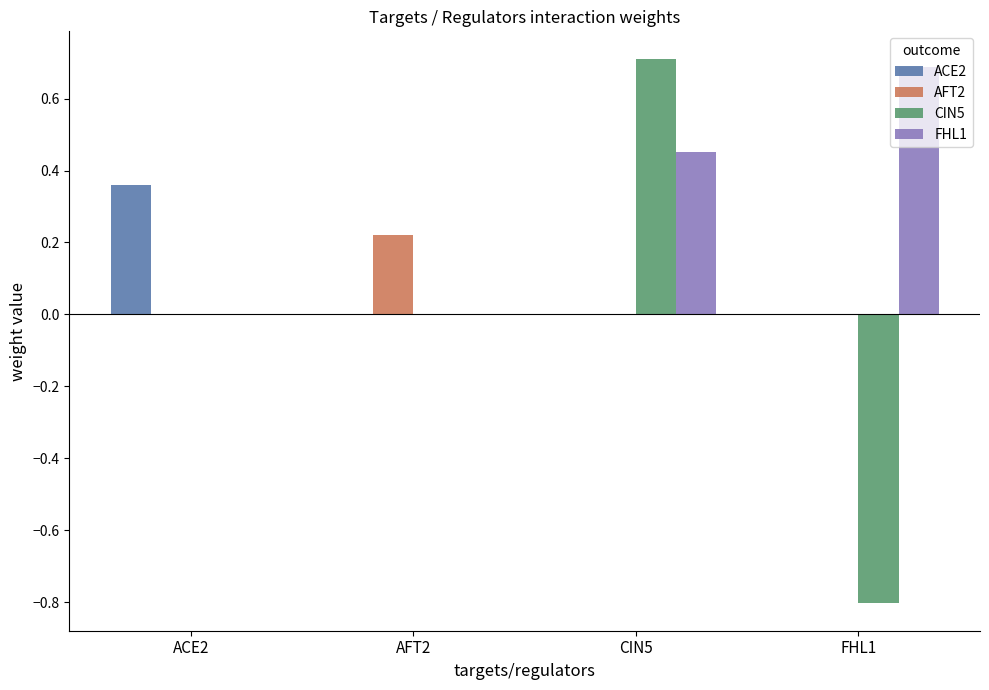

Between CIN5 and FHL1, which series saw the biggest shift?

CIN5